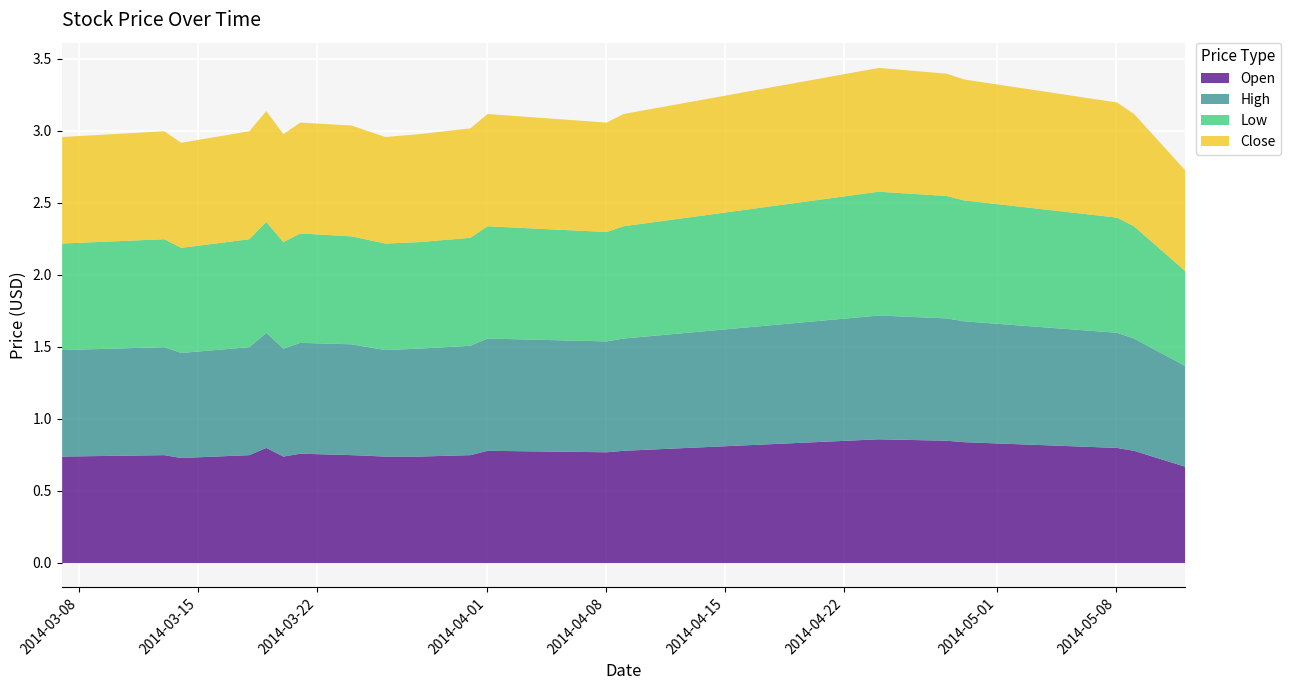

Is it true that Low equals 1.2 at 2014-03-07?

False